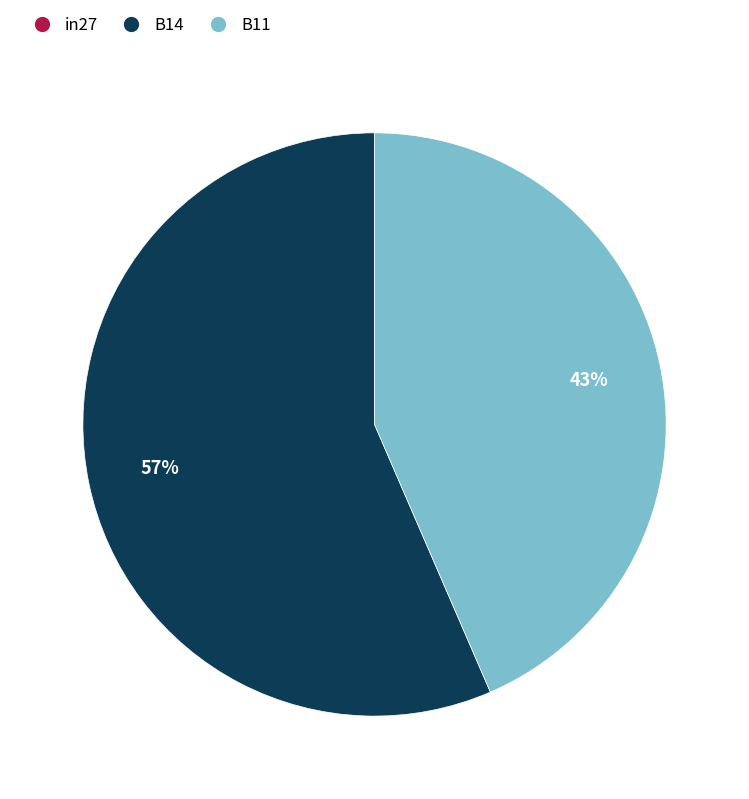

Which category has the biggest portion of the pie?

B14